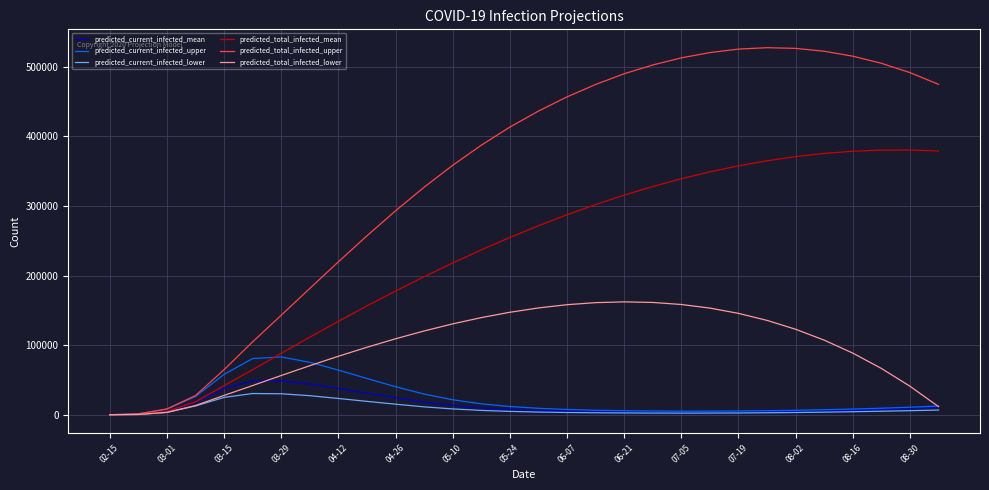

What is the maximum value shown in the chart?

527042